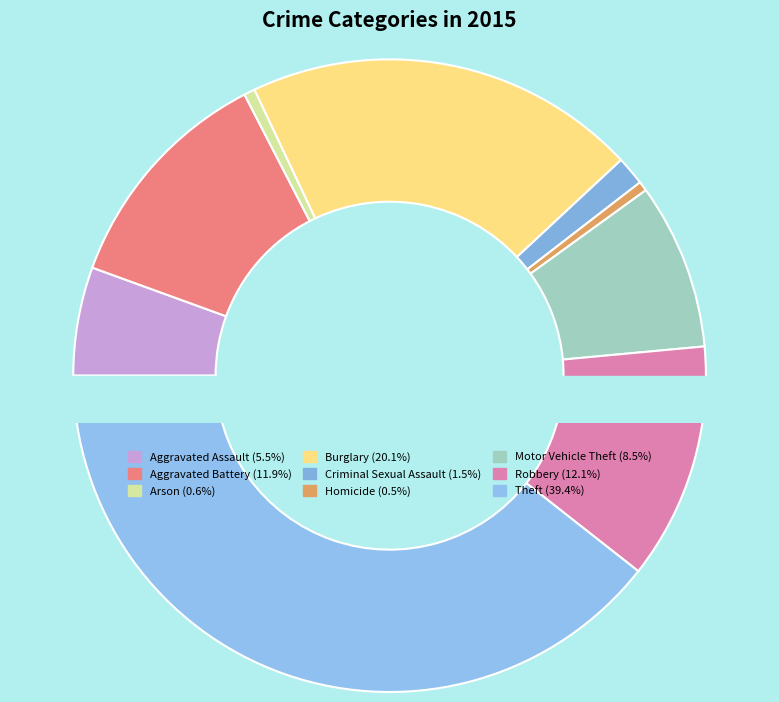

Does Homicide represent more than half of the total?

No